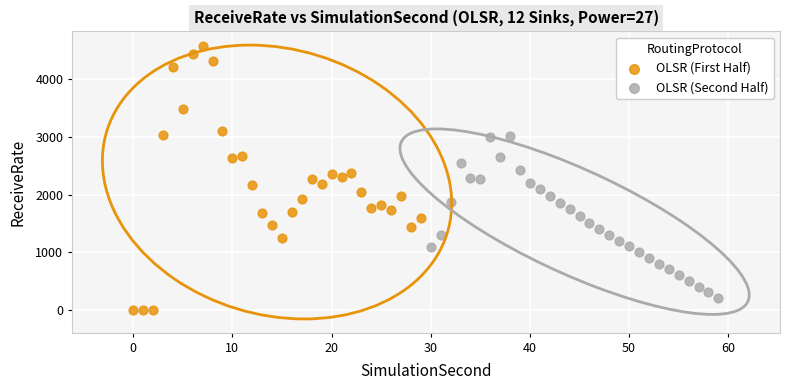

Which series reaches the minimum Y coordinate?

OLSR (First Half)